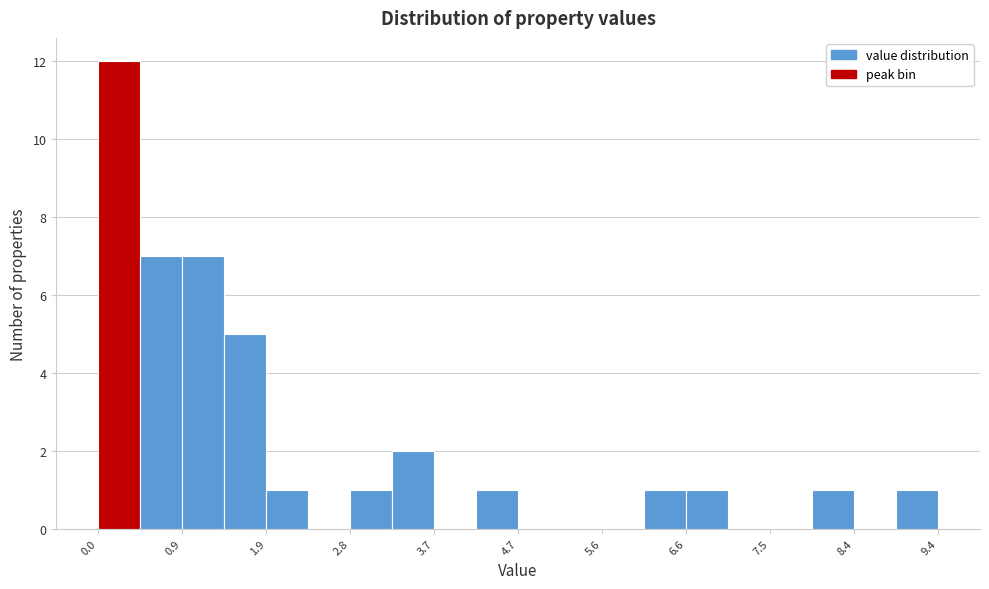

How tall is the bar that spans 3.3 to 3.7 on the x-axis? Neither the bar edges nor the heights are printed on the chart, so give them approximately, as read against the axes.

2